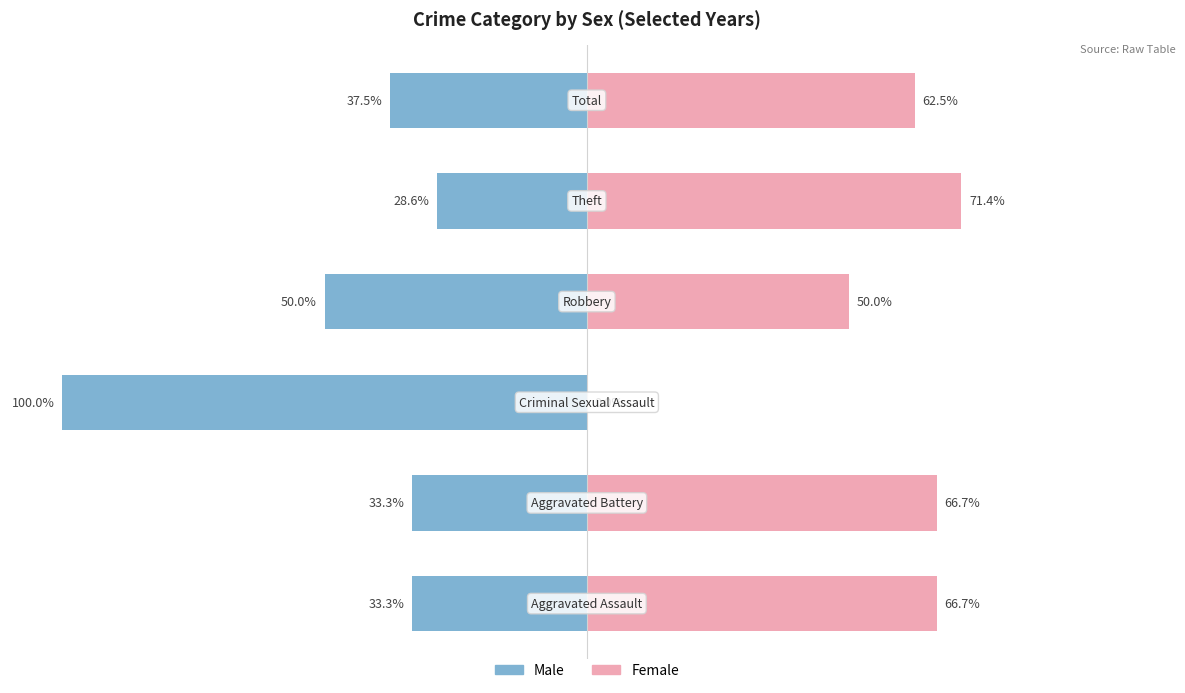

Are the bars horizontal?

Yes